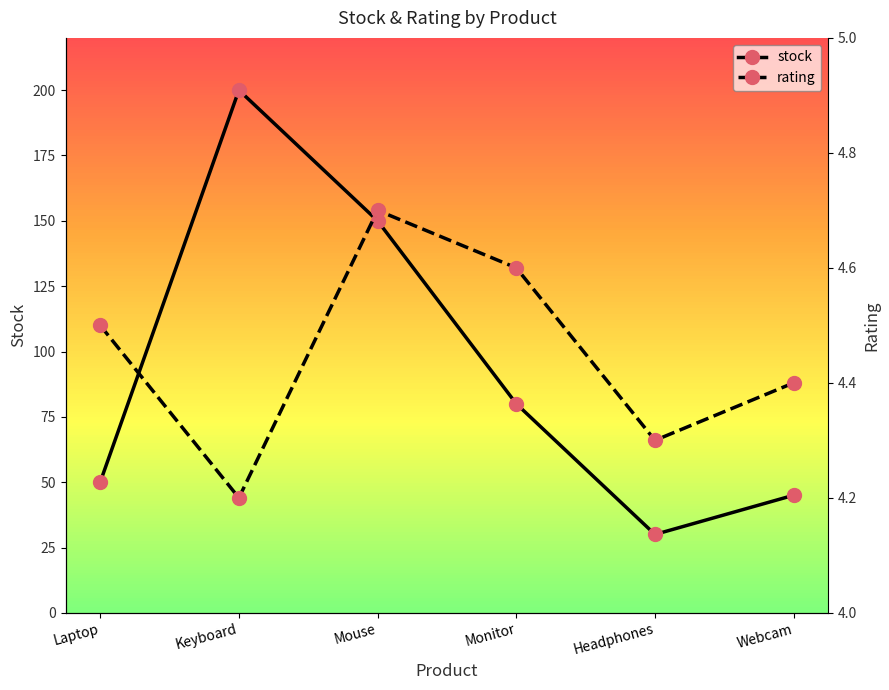

How many interior local valleys does the stock series have?

1